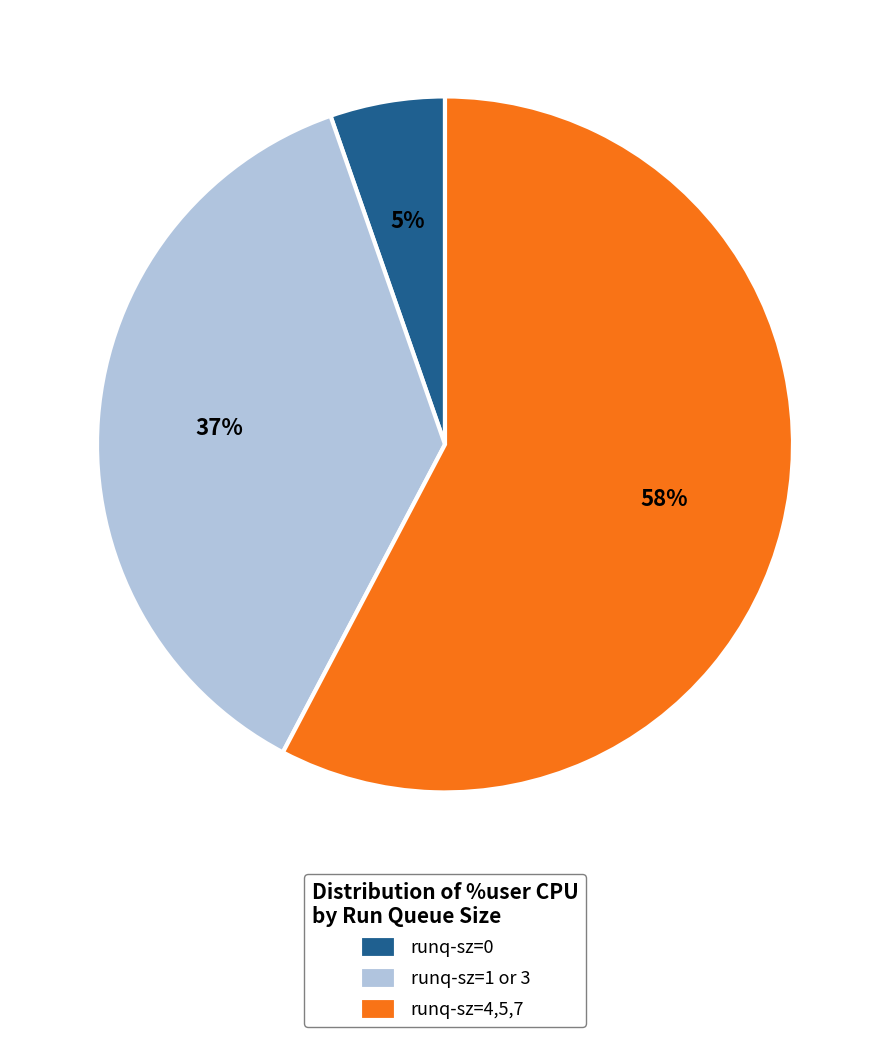

Which slice is the smallest?

runq-sz=0